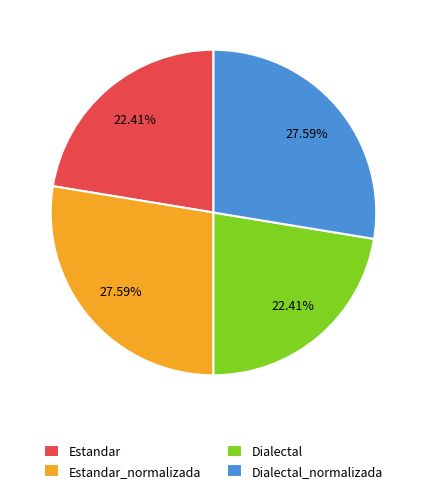

What is the ratio of the value at Dialectal_normalizada to the value at Dialectal?

1.2